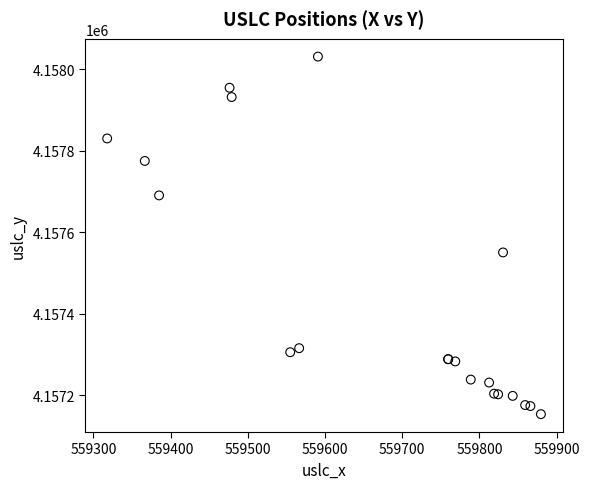

What Y value in the scatter plot is closest to 4157592?

4157550.4